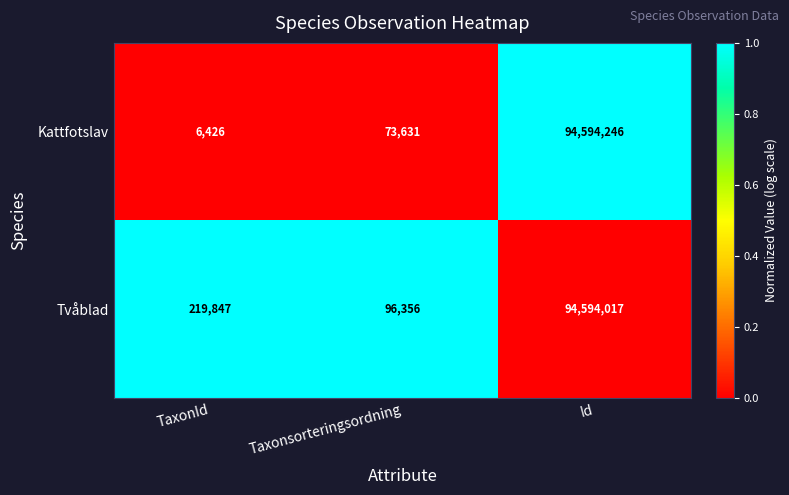

Which series has the widest spread of values?

Kattfotslav